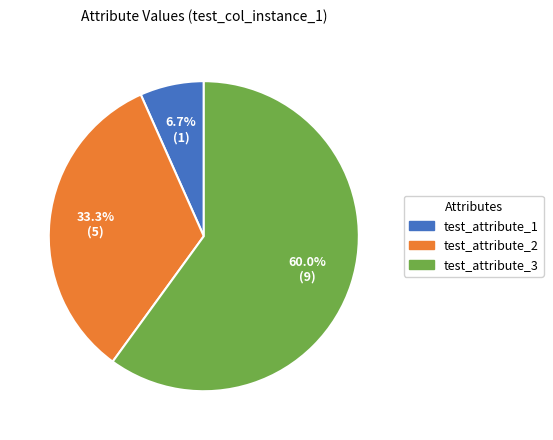

Which category accounts for the majority?

test_attribute_3